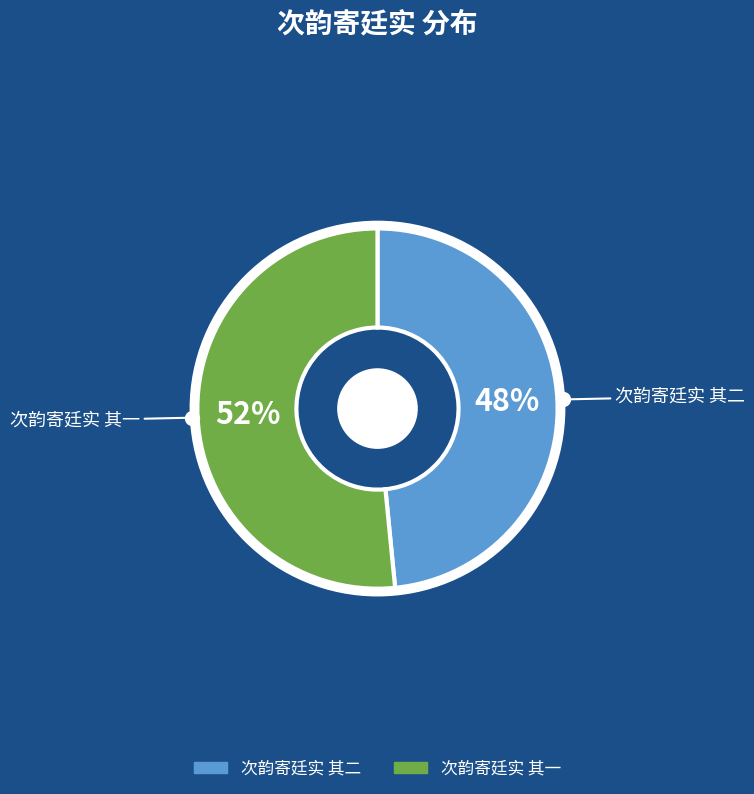

Which category has the smallest portion of the pie?

次韵寄廷实 其二